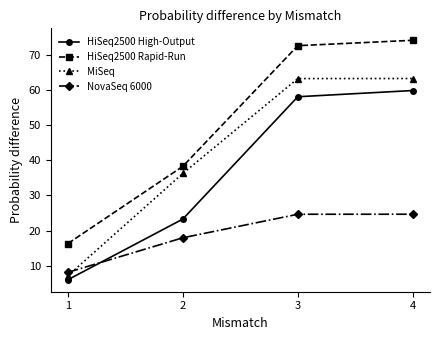

List the series in order of their overall mean, lowest first.

NovaSeq 6000, HiSeq2500 High-Output, MiSeq, HiSeq2500 Rapid-Run